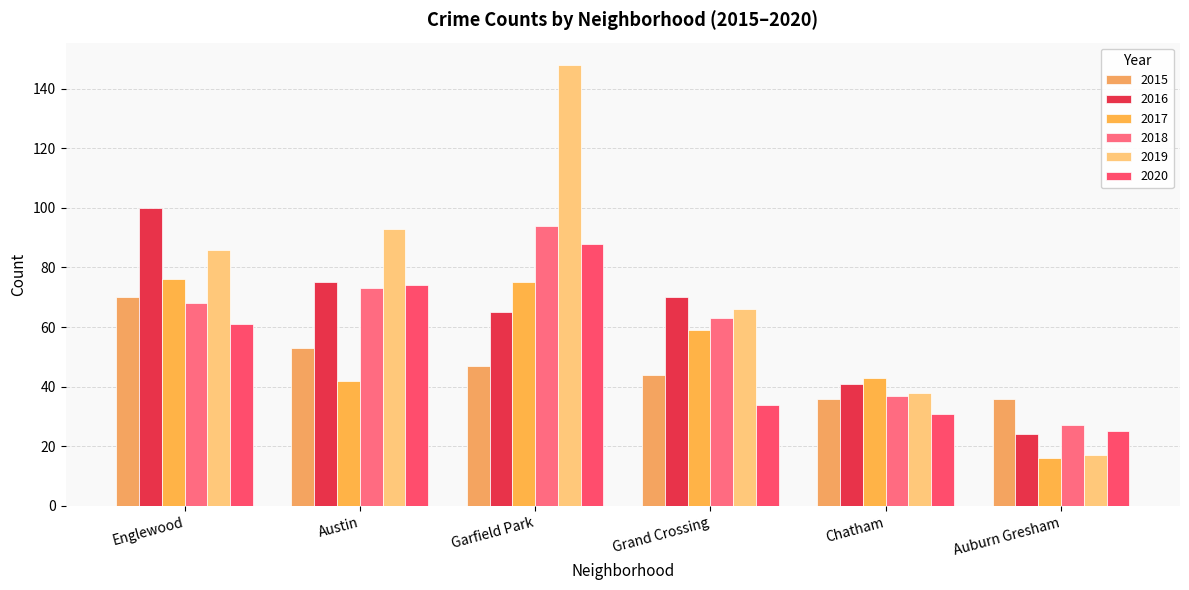

Which series has the widest spread of values?

2019